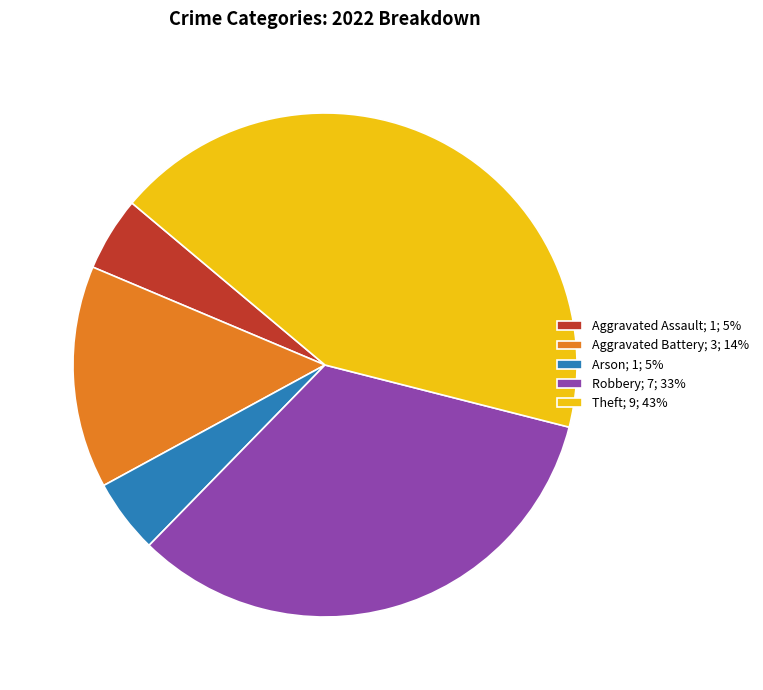

How many segments does this pie chart have?

5